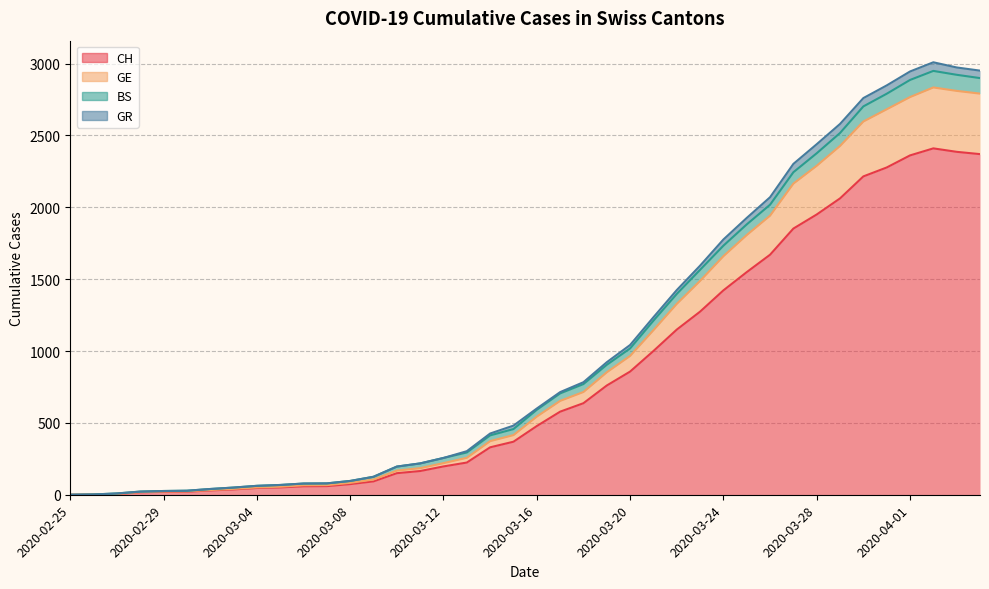

At which category is the sum across all series the highest?

2020-04-02